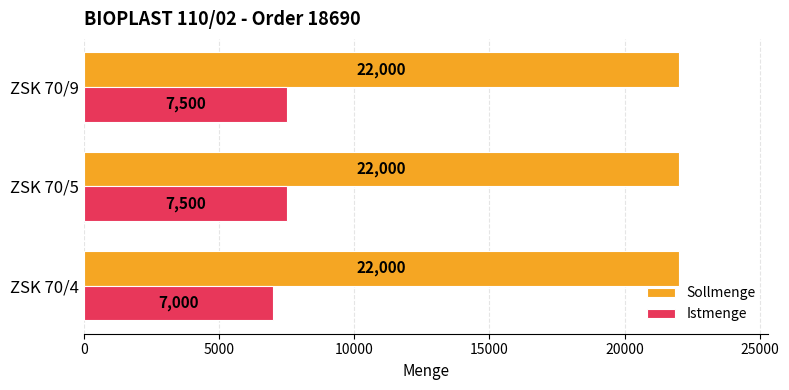

What is the difference between the highest and lowest values at ZSK 70/4?

15000